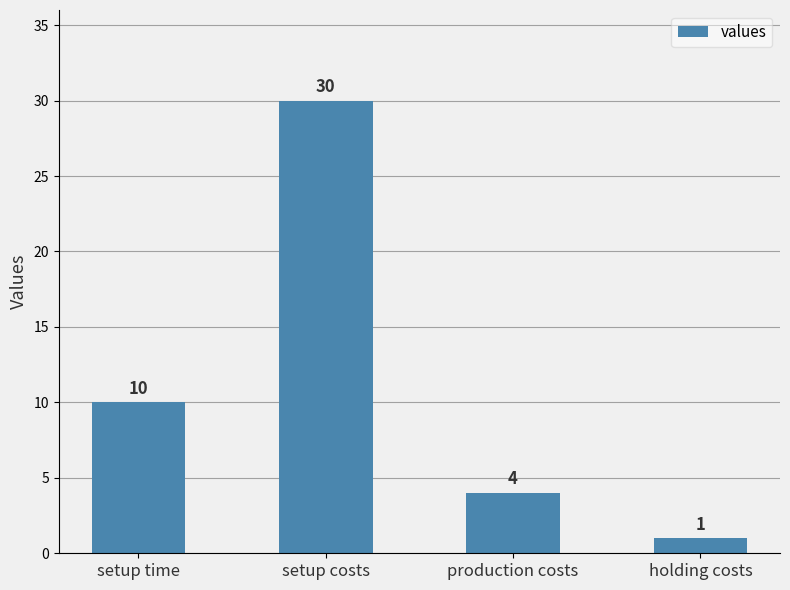

The value at setup time is 10. True or false?

True